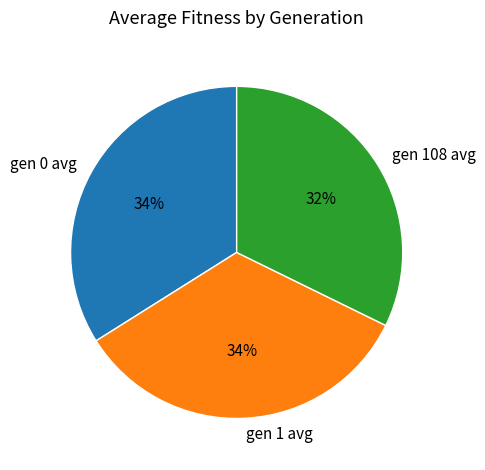

Which has a higher value, gen 1 avg or gen 108 avg?

gen 1 avg